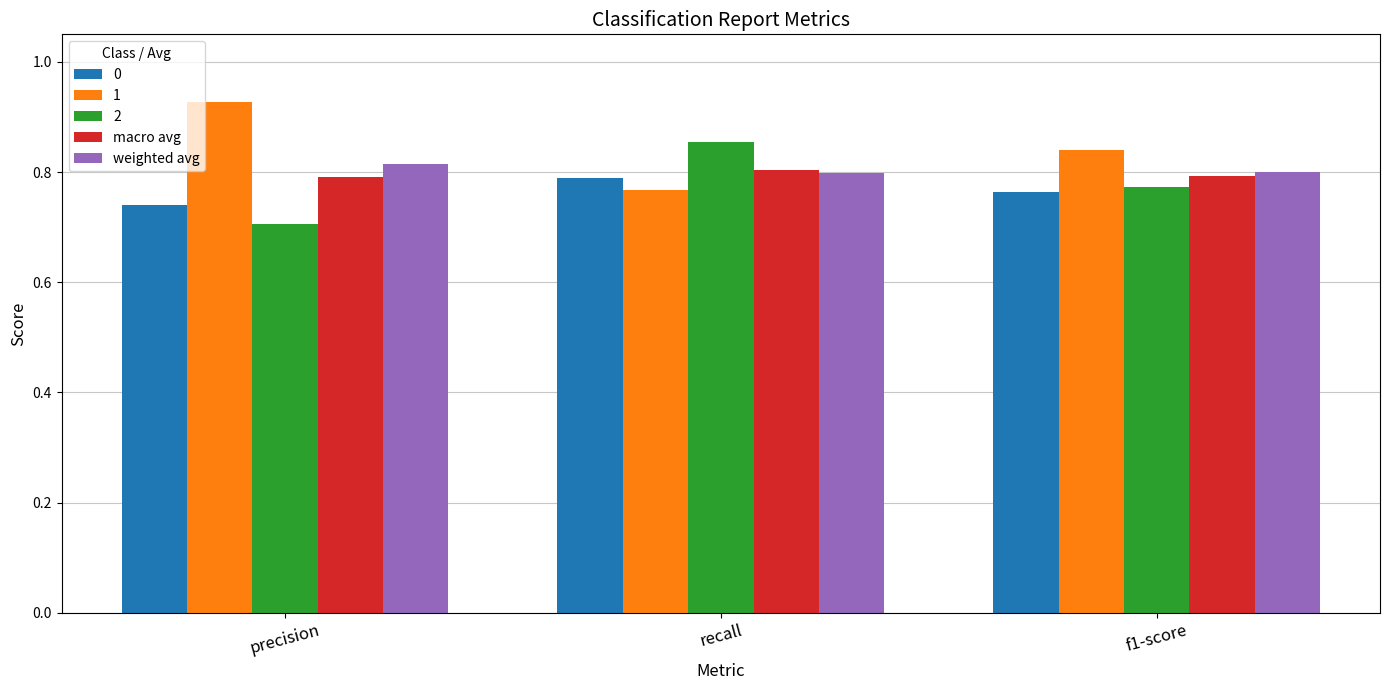

What is the sum of all 0 values?

2.3